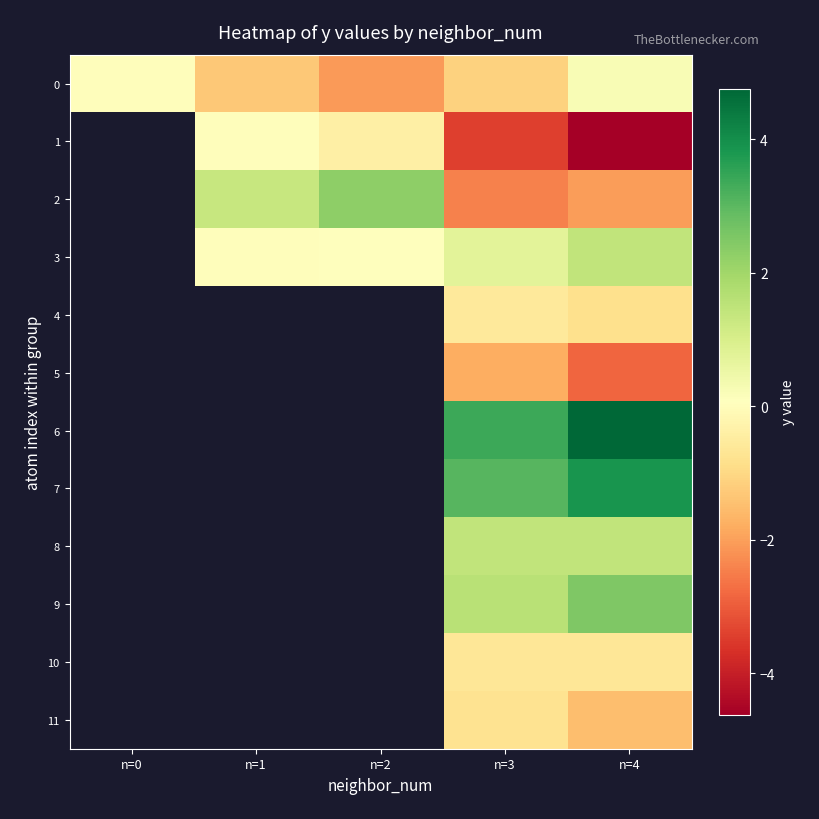

What is the difference between the highest and lowest values at n=4?

9.4